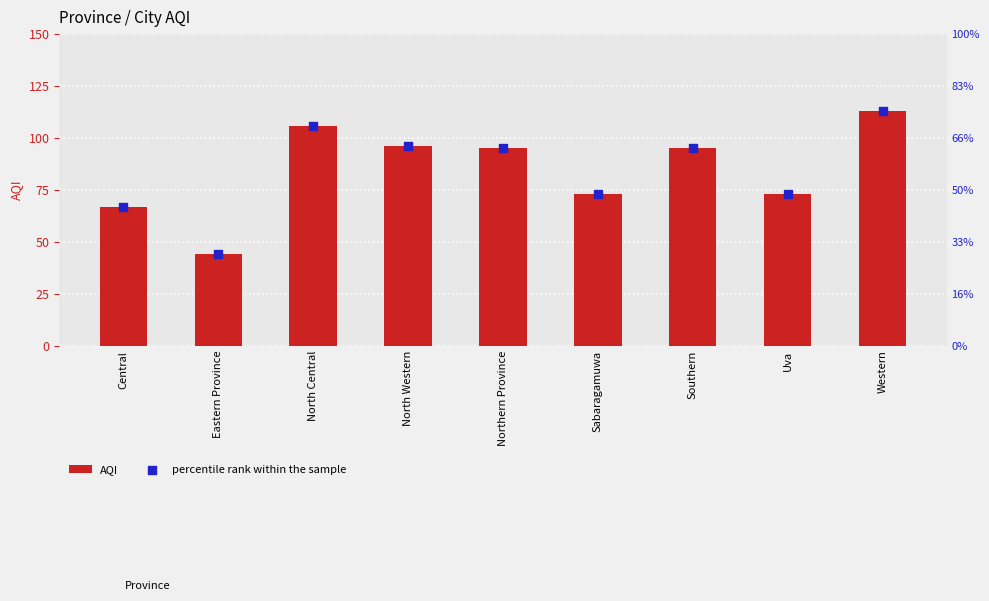

At which category is the sum across all series the highest?

Western